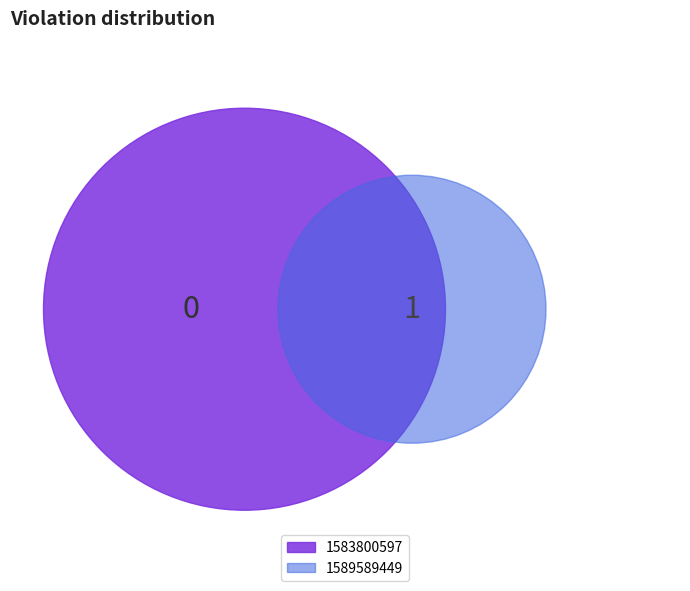

What is the change in value from 1583800597 to 1589589449?

+1